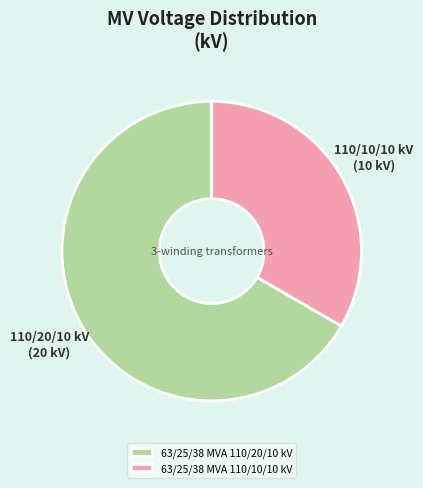

The 63/25/38 MVA 110/10/10 kV slice represents 45% of the pie. True or false?

False